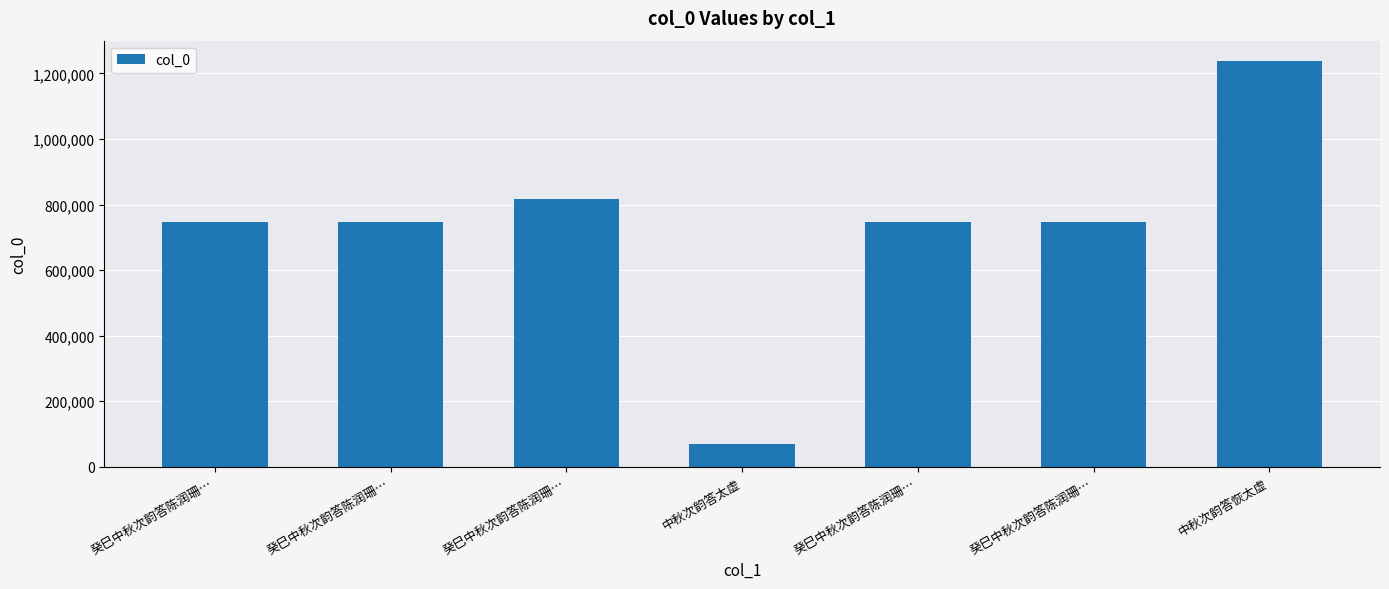

The chart shows a value of 175813 at 癸巳中秋次韵答陈润珊…. True or false?

False